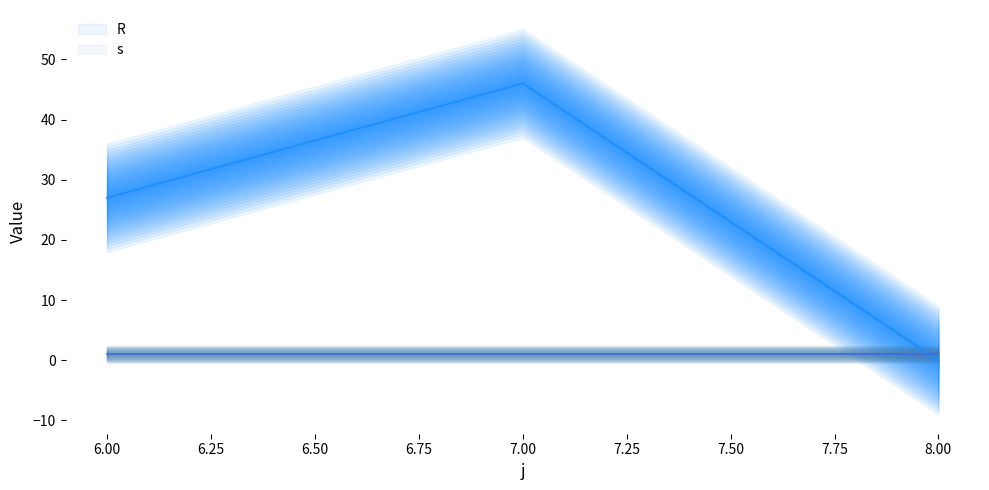

What is the maximum value shown in the chart?

46